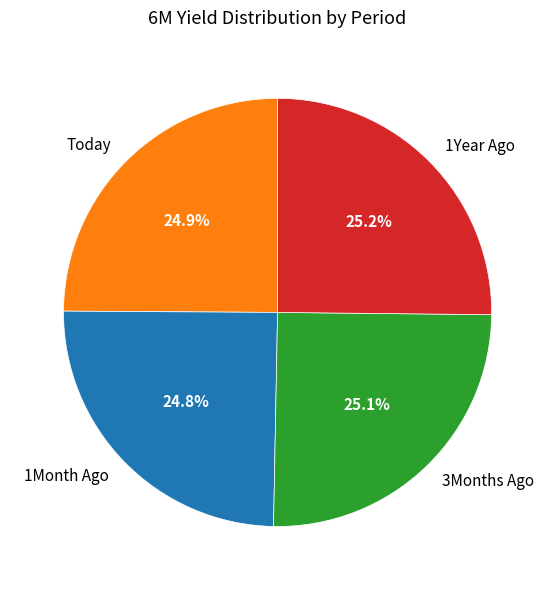

What is the total percentage of 1Month Ago and Today?

49.7%